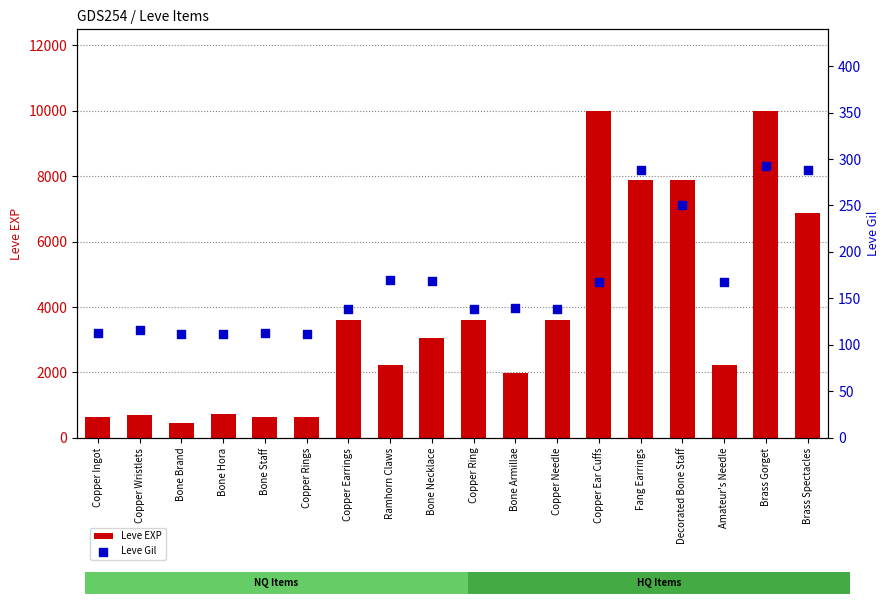

Which series contains the highest Y value?

Leve EXP